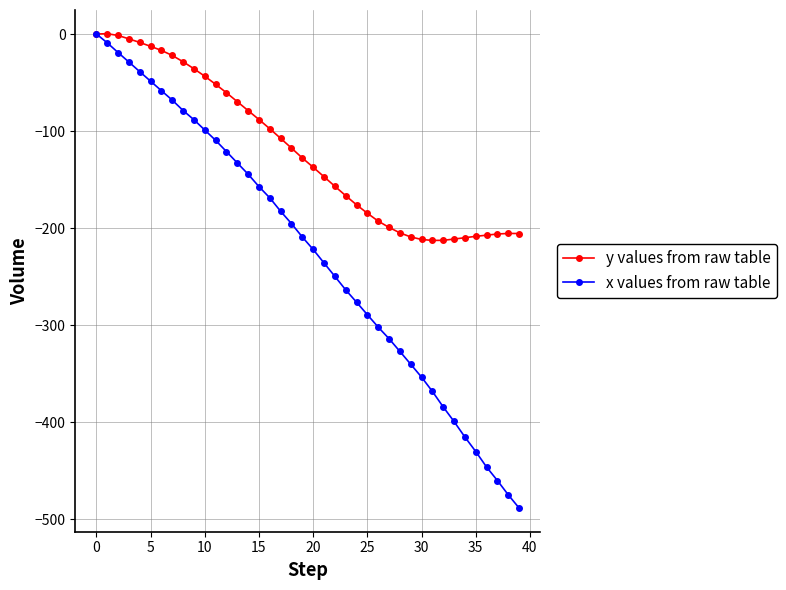

Which series has the largest total across all categories?

y values from raw table